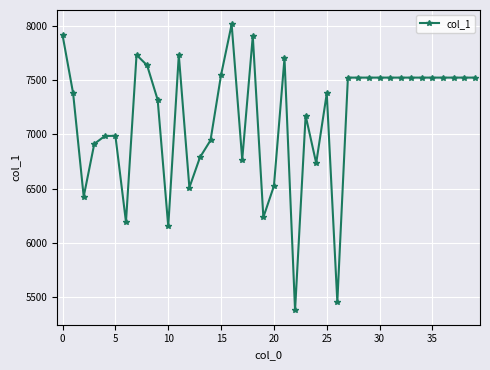

What is the maximum value shown in the chart?

8014